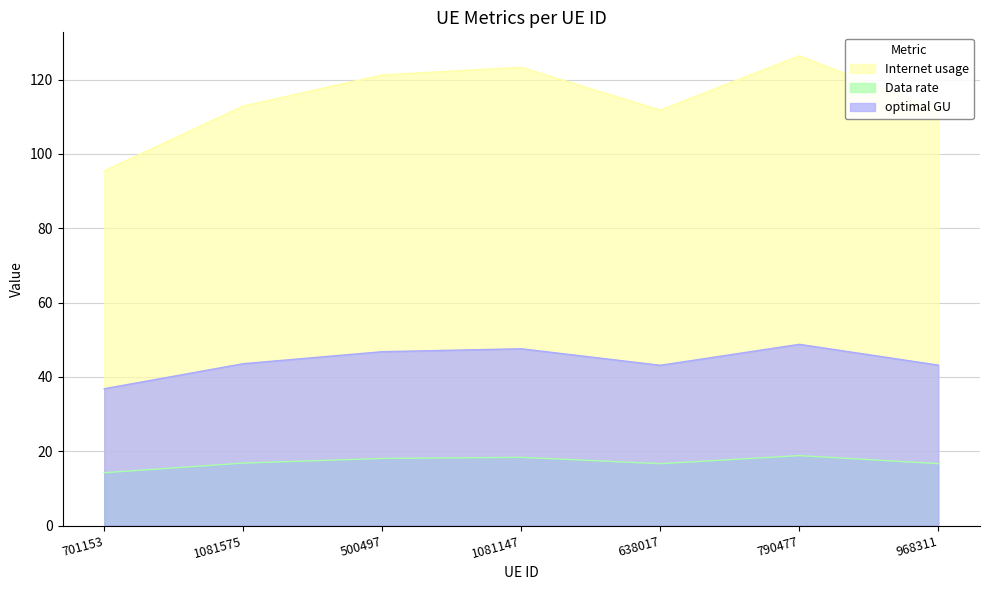

At which category is the sum across all series the highest?

790477